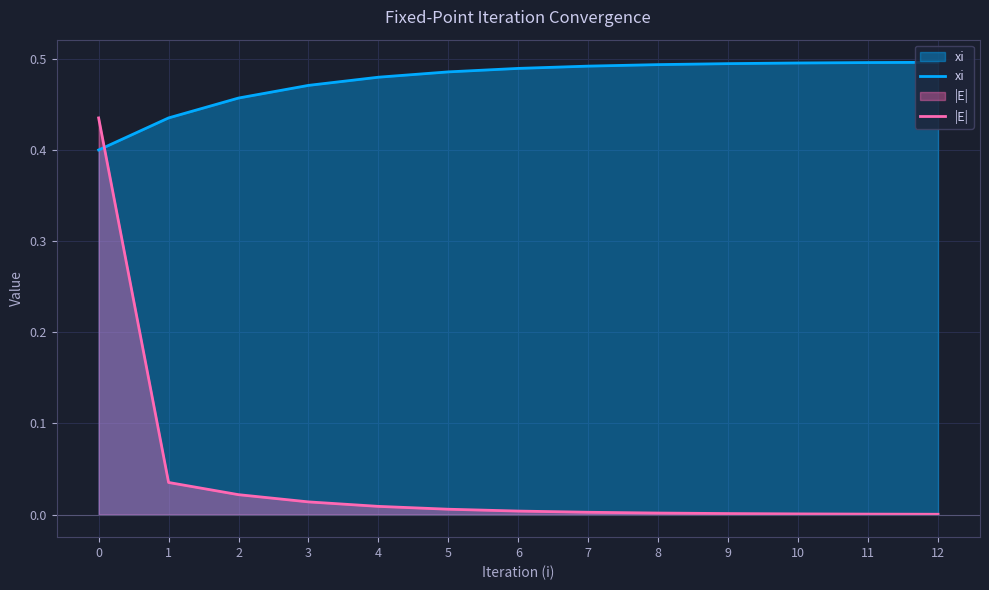

Which series has the largest total across all categories?

xi